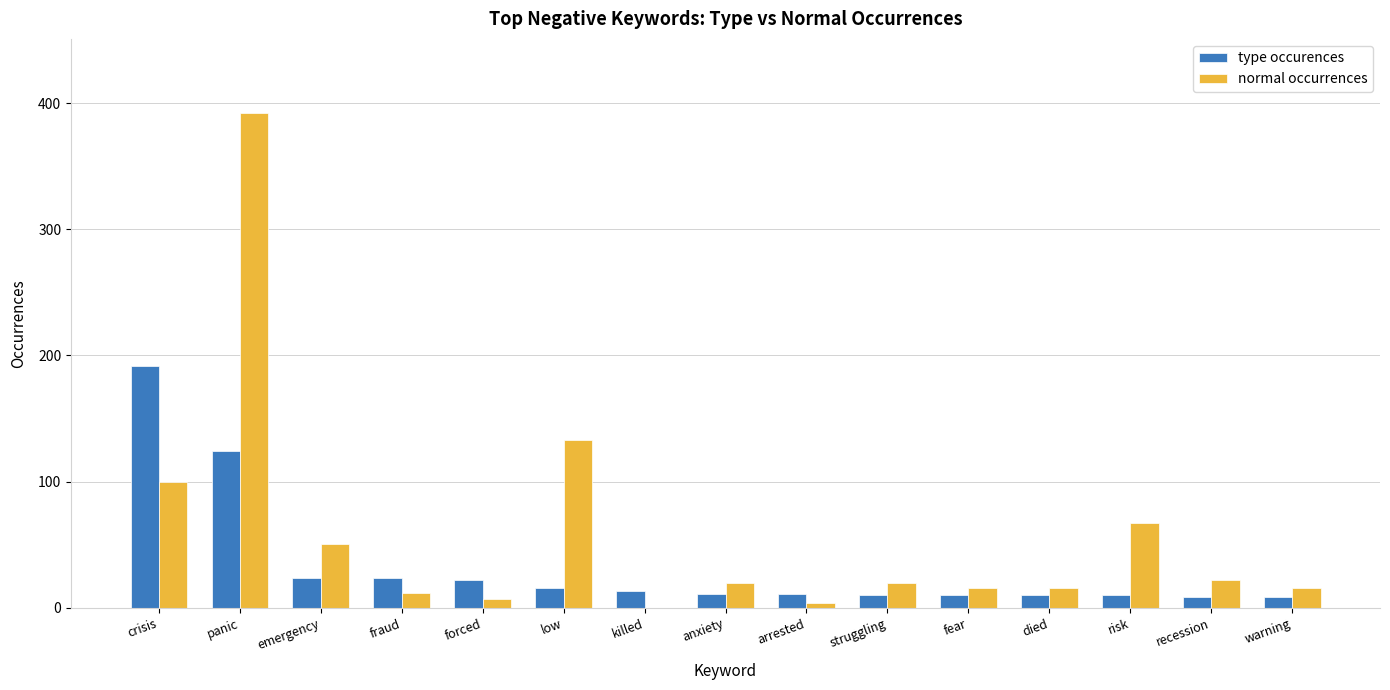

Is the value of normal occurrences at recession greater than the value of type occurences at arrested?

Yes